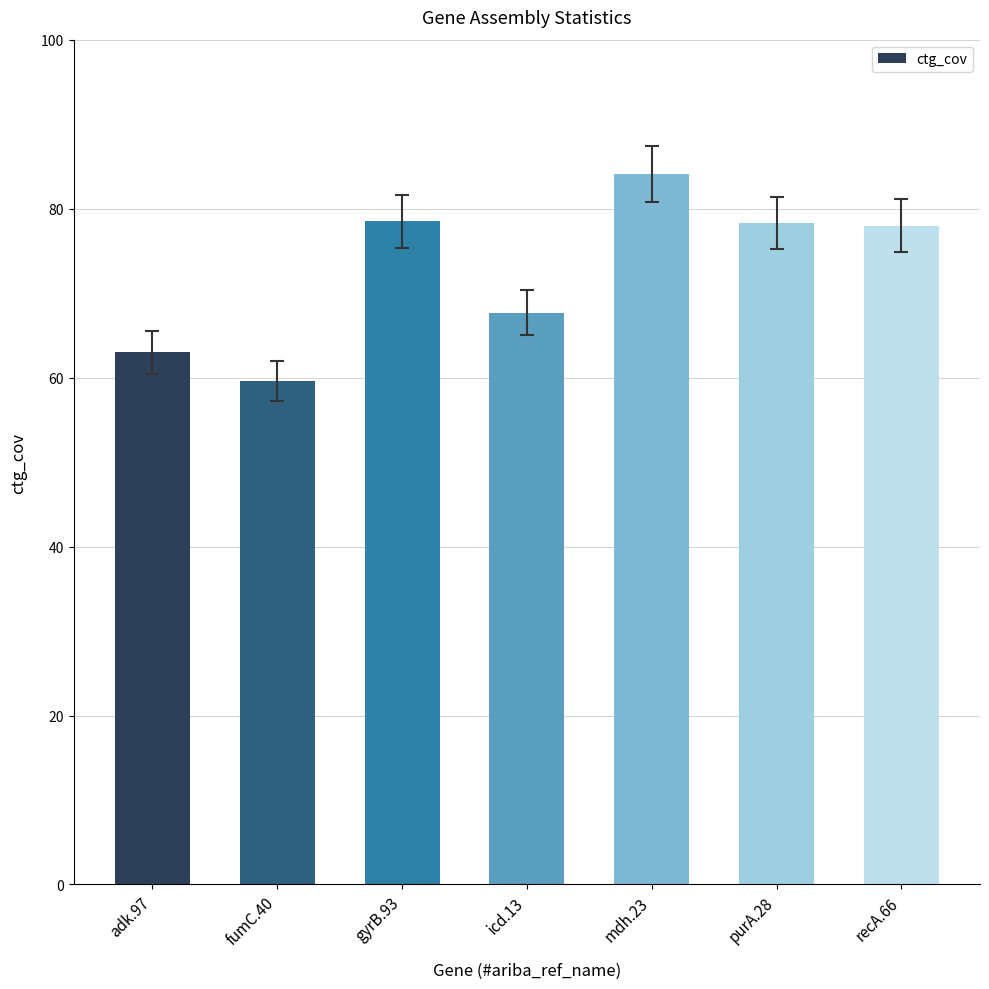

What value does the data have at adk.97?

63.0